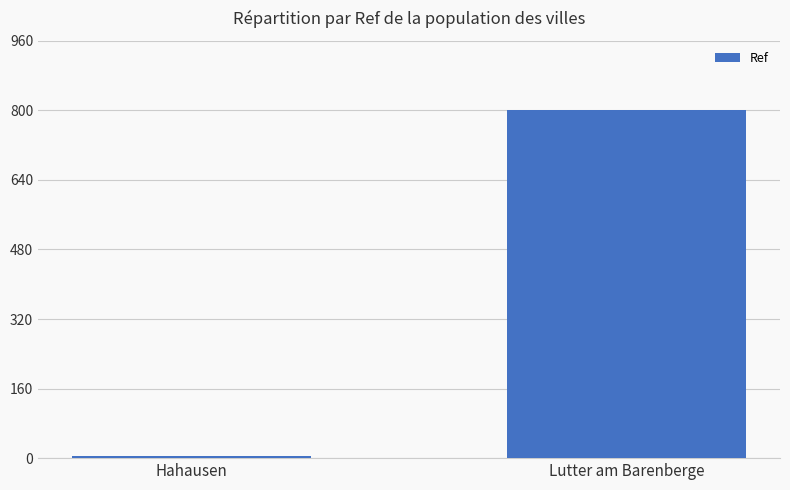

Is it true that the value at Lutter am Barenberge is 6567813?

False